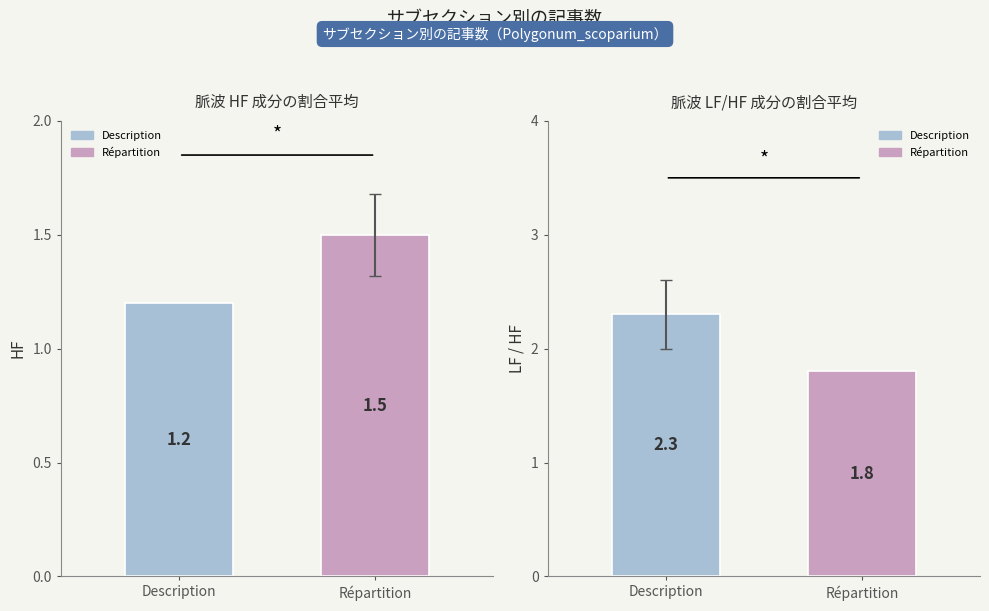

Where is LF/HF nearest to the value 2?

Répartition